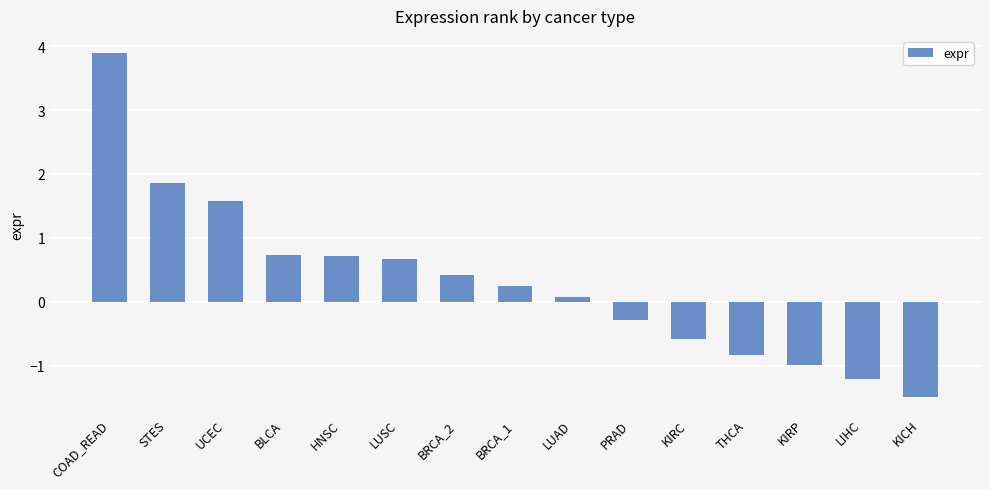

What is the value of the 13th bar from the left?

-1.0